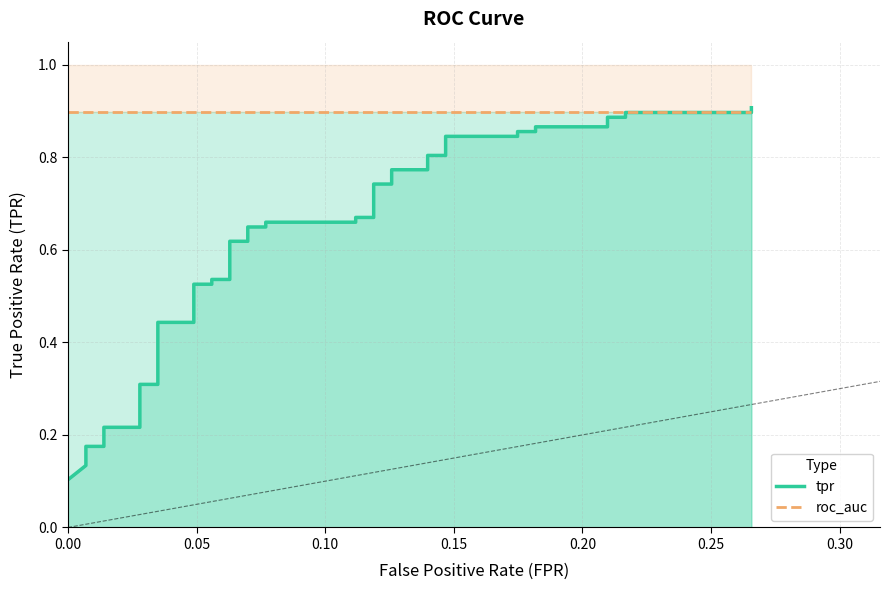

What is the difference between the second highest and second lowest values in the tpr series?

0.8